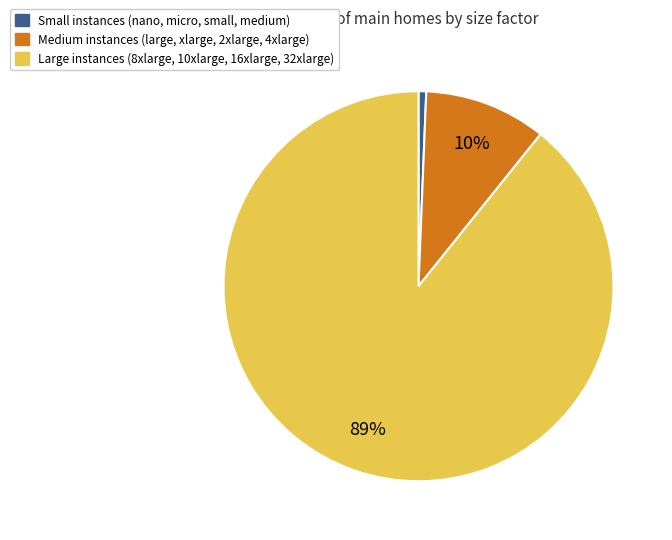

Combined, do Medium instances (large, xlarge, 2xlarge, 4xlarge) and Large instances (8xlarge, 10xlarge, 16xlarge, 32xlarge) account for over 50%?

Yes